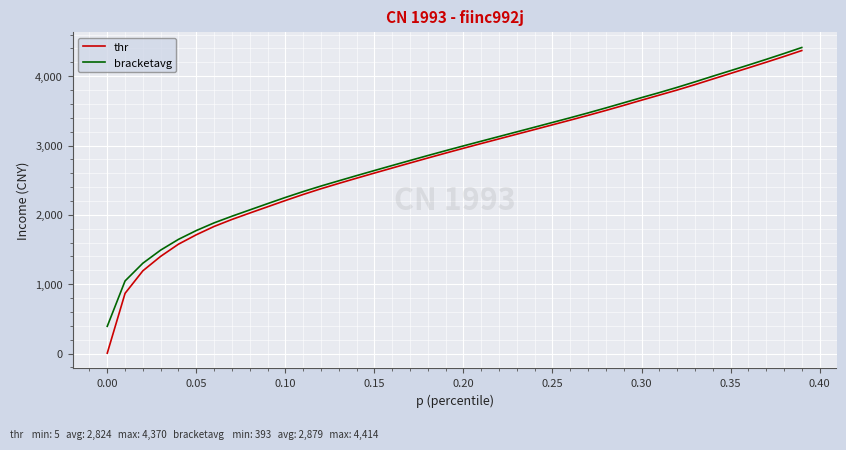

What is the sum of all bracketavg values?

115178.3